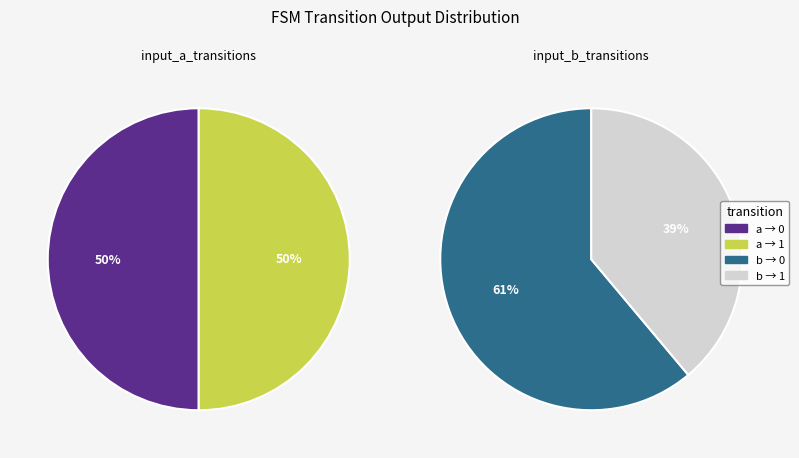

Does output_1_input_a account for over 50% of the chart?

No